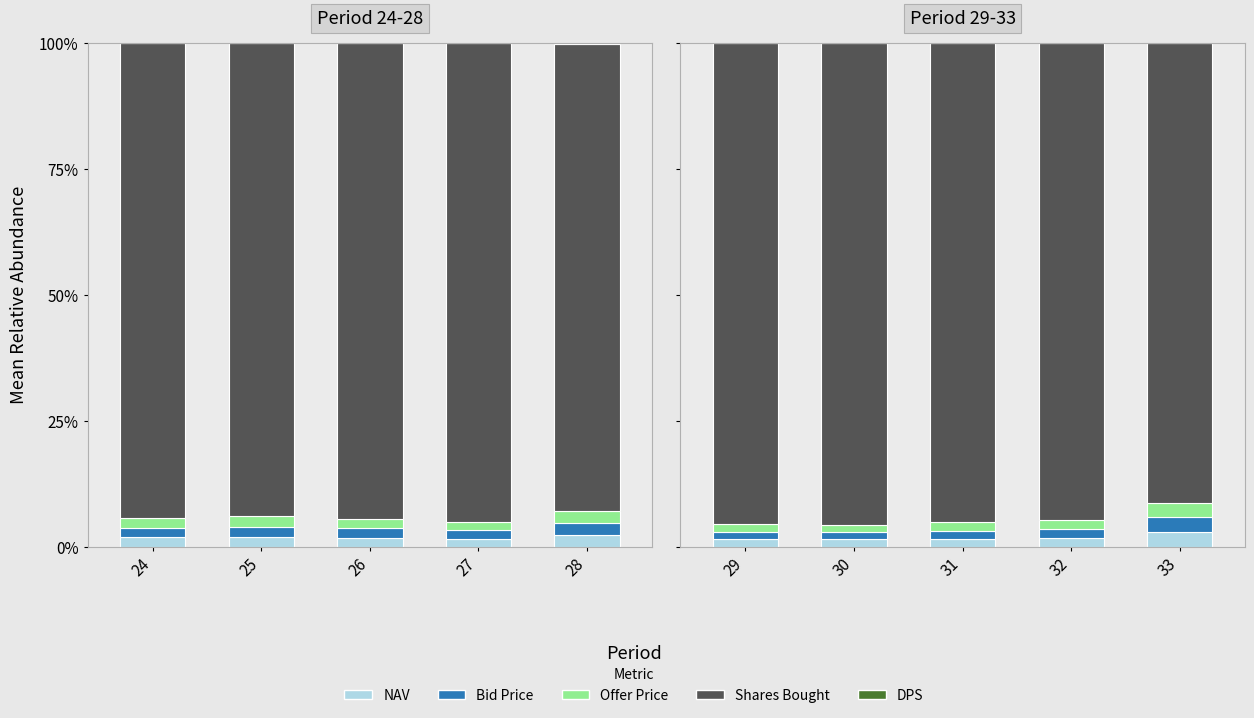

Are the bars horizontal?

No